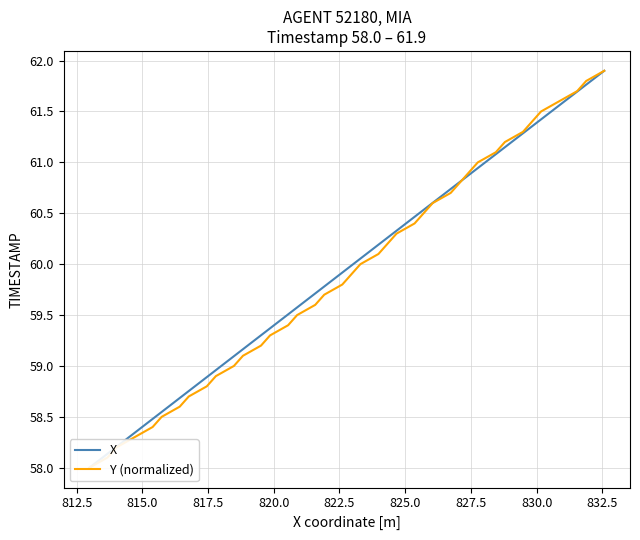

How many values in the X series are below 60?

20